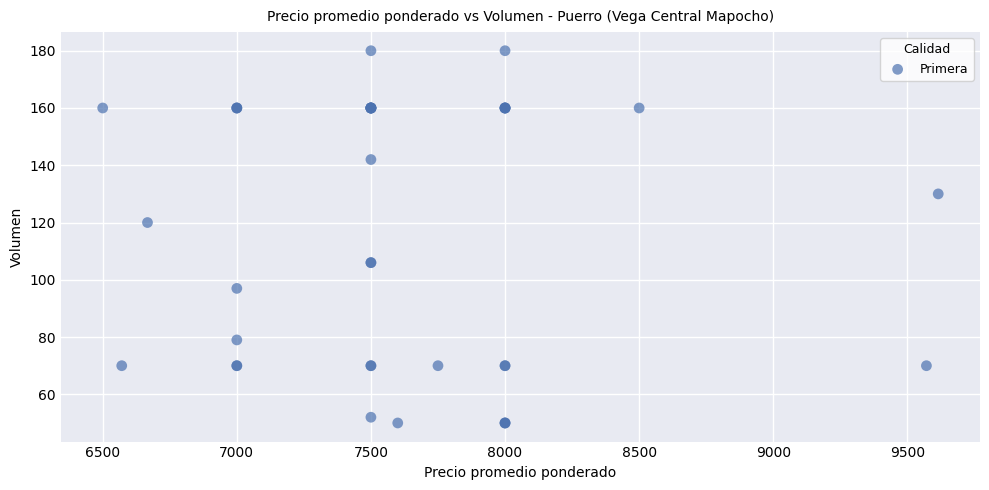

What Y value in the scatter plot is closest to 115?

120